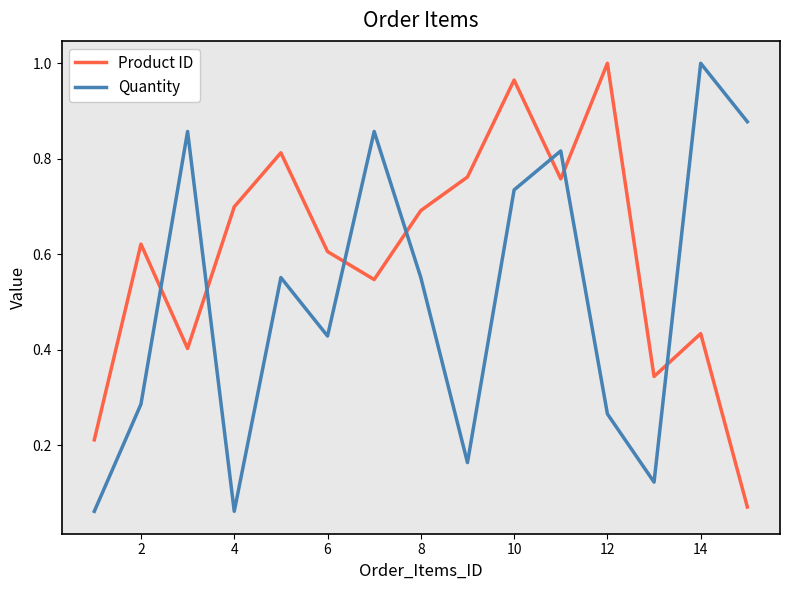

What are all the series names shown in the legend?

Product ID, Quantity